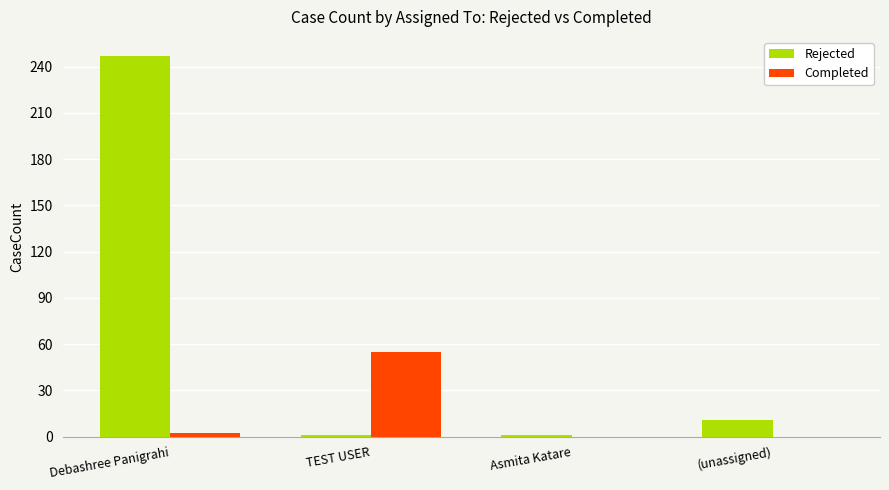

At which category is the sum across all series the highest?

Debashree Panigrahi